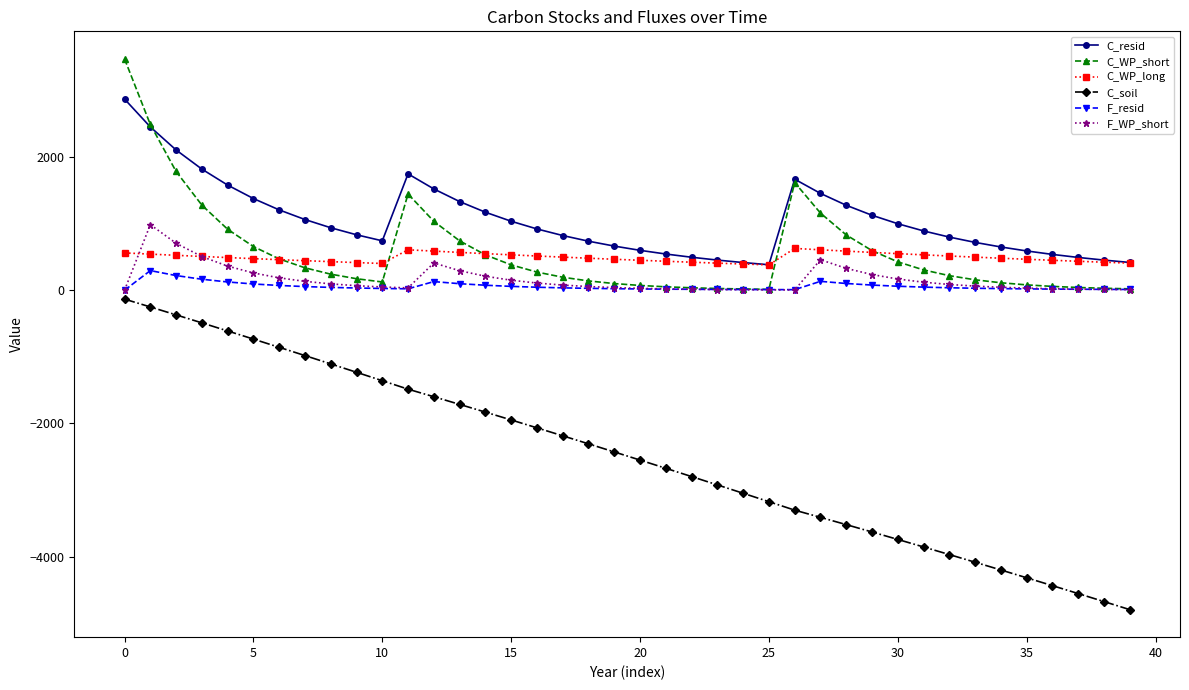

True or false: C_resid and F_resid intersect in this chart.

False